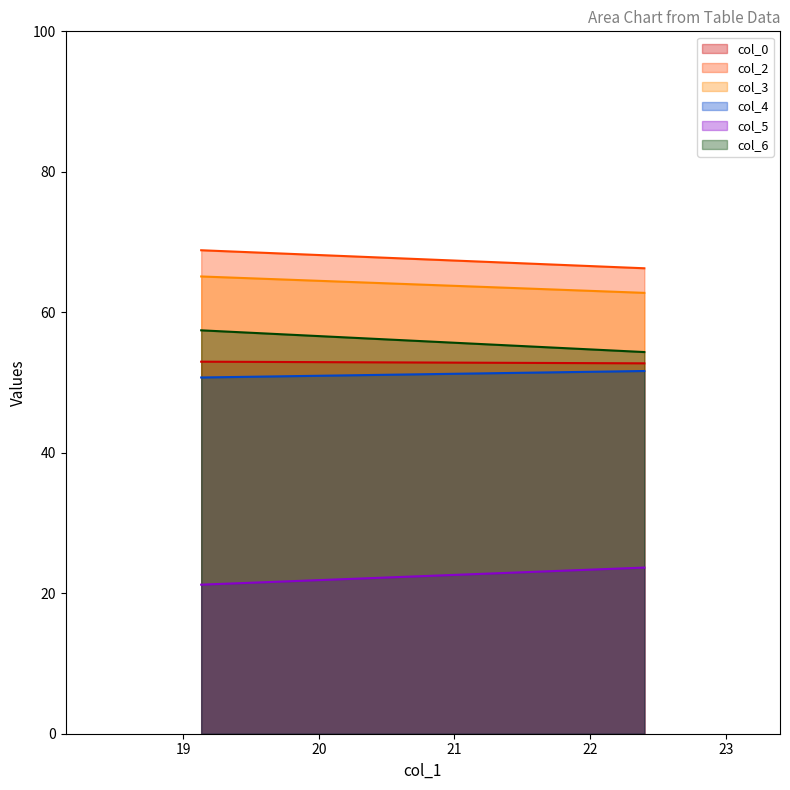

Reading left to right, transcribe all the data shown in this chart.

col_0: 19.13333333=53.0	22.4=52.7
col_2: 19.13333333=68.8	22.4=66.3
col_3: 19.13333333=65.1	22.4=62.8
col_4: 19.13333333=50.7	22.4=51.6
col_5: 19.13333333=21.2	22.4=23.7
col_6: 19.13333333=57.4	22.4=54.3